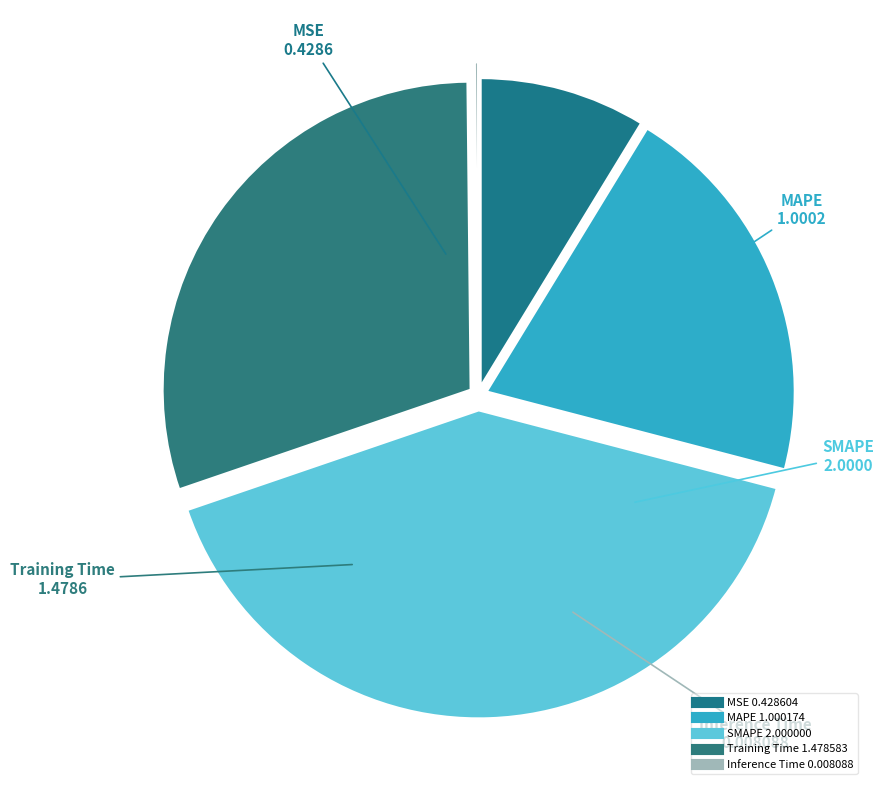

Rank the categories by value from highest to lowest.

SMAPE, Training Time, MAPE, MSE, Inference Time